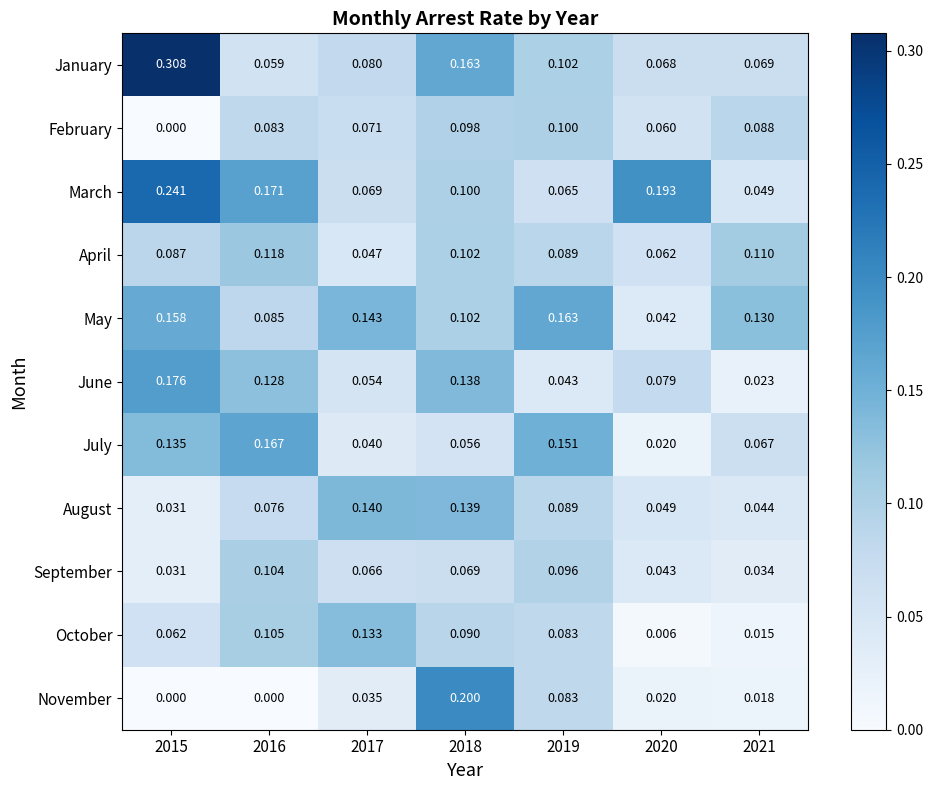

Is the value of September at 2017 greater than the value of June at 2019?

Yes